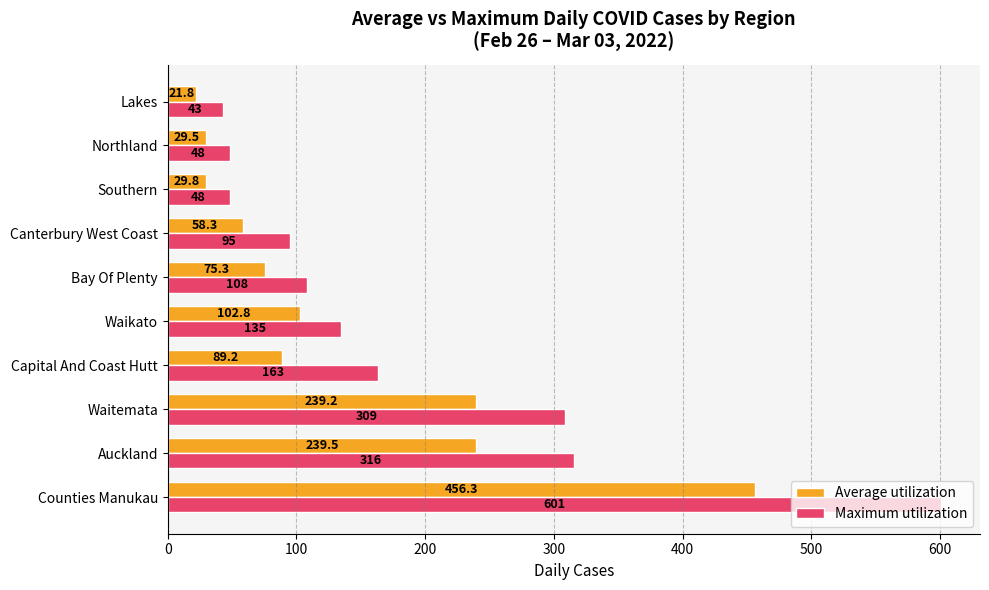

How many data points does each series have?

10